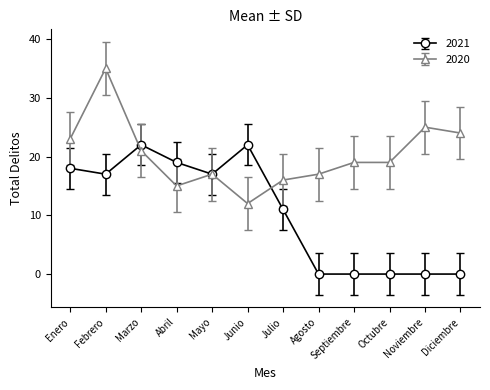

Count the number of categories in the chart.

12